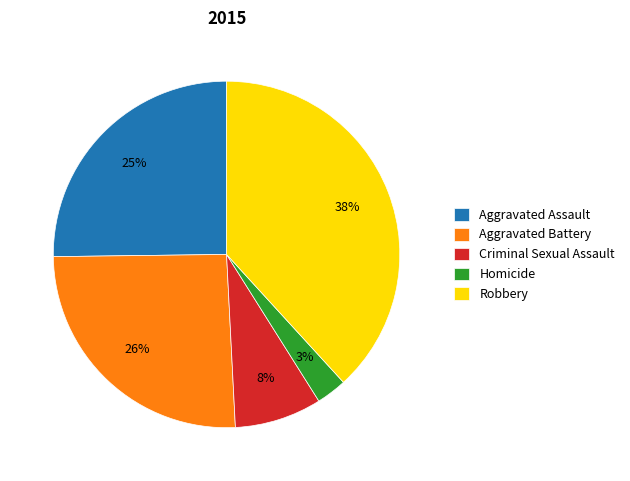

To the nearest percent, what is the combined percentage of Aggravated Battery and Criminal Sexual Assault?

34%